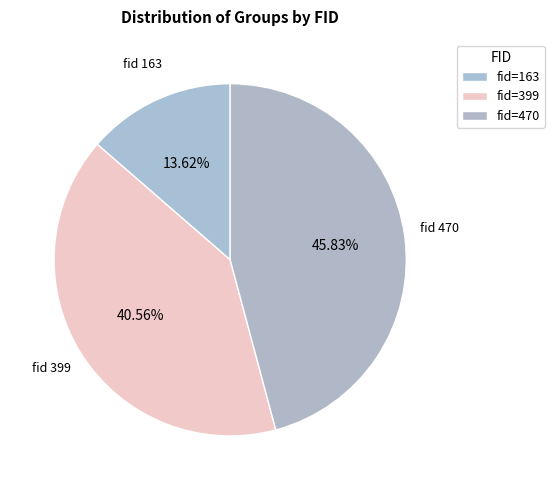

How many slices are in this pie chart?

3